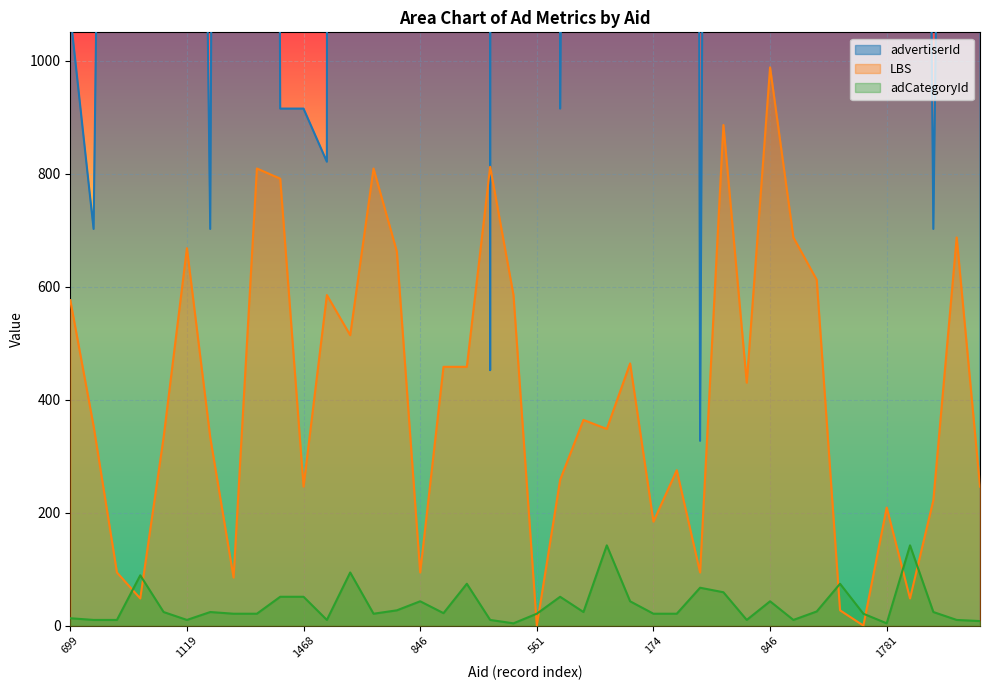

At which label is advertiserId closest to 79503?

369